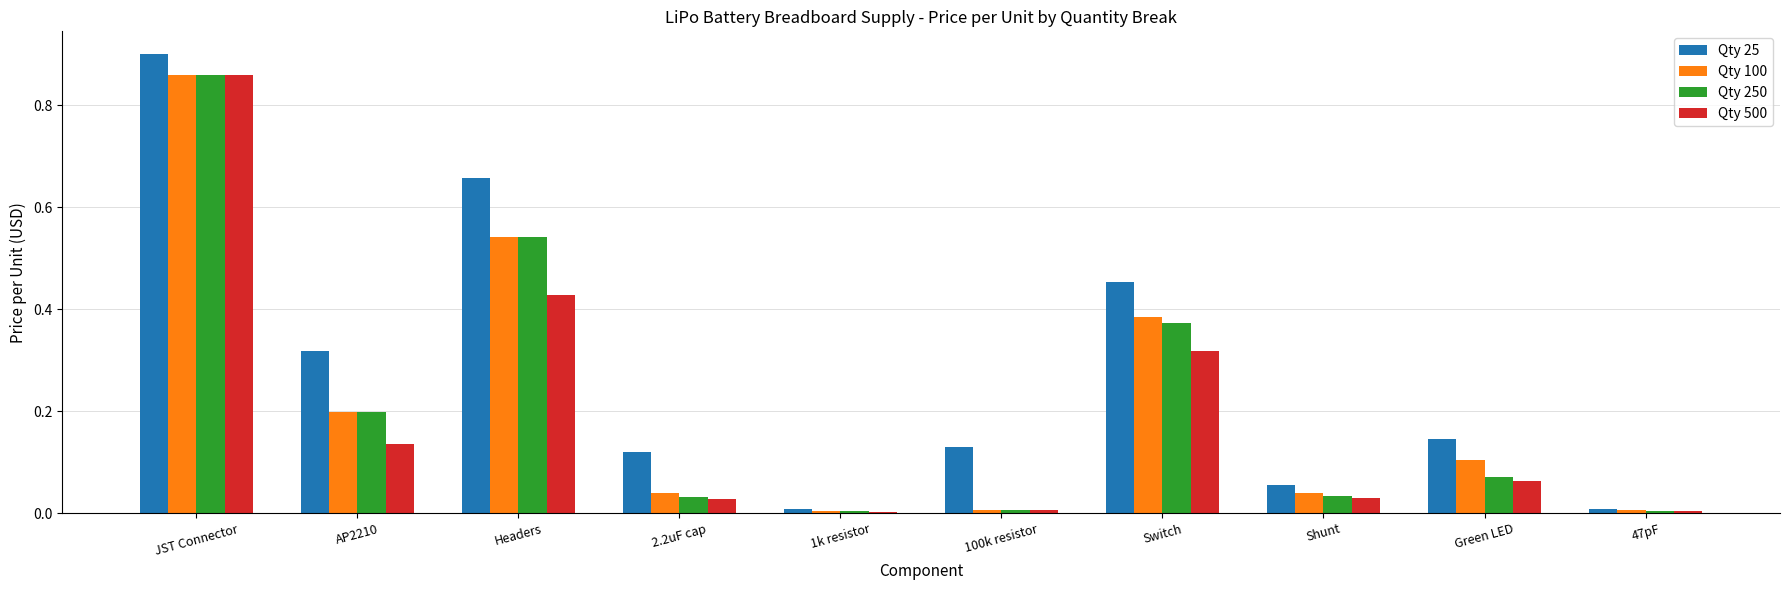

What is the sum of all Qty 250 values?

2.1